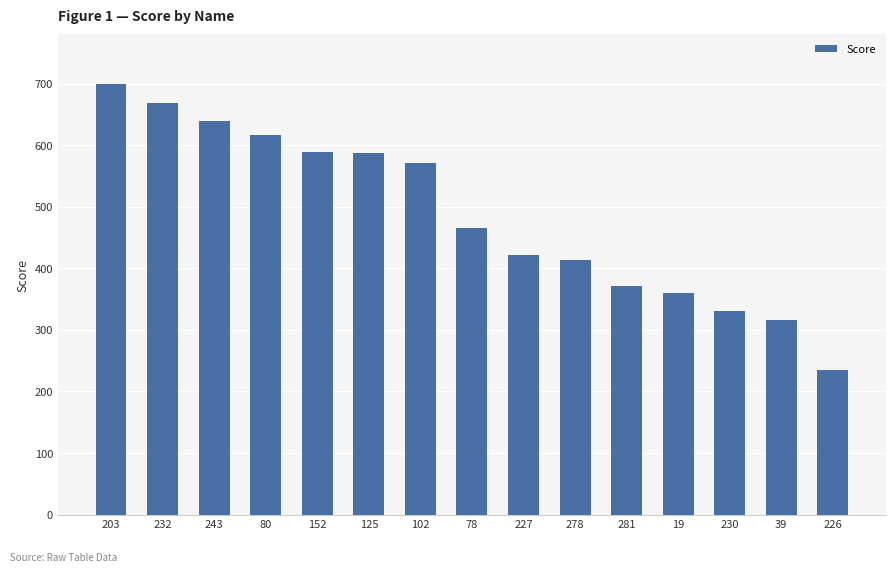

True or false: the data shows 337.5 at 80.

False